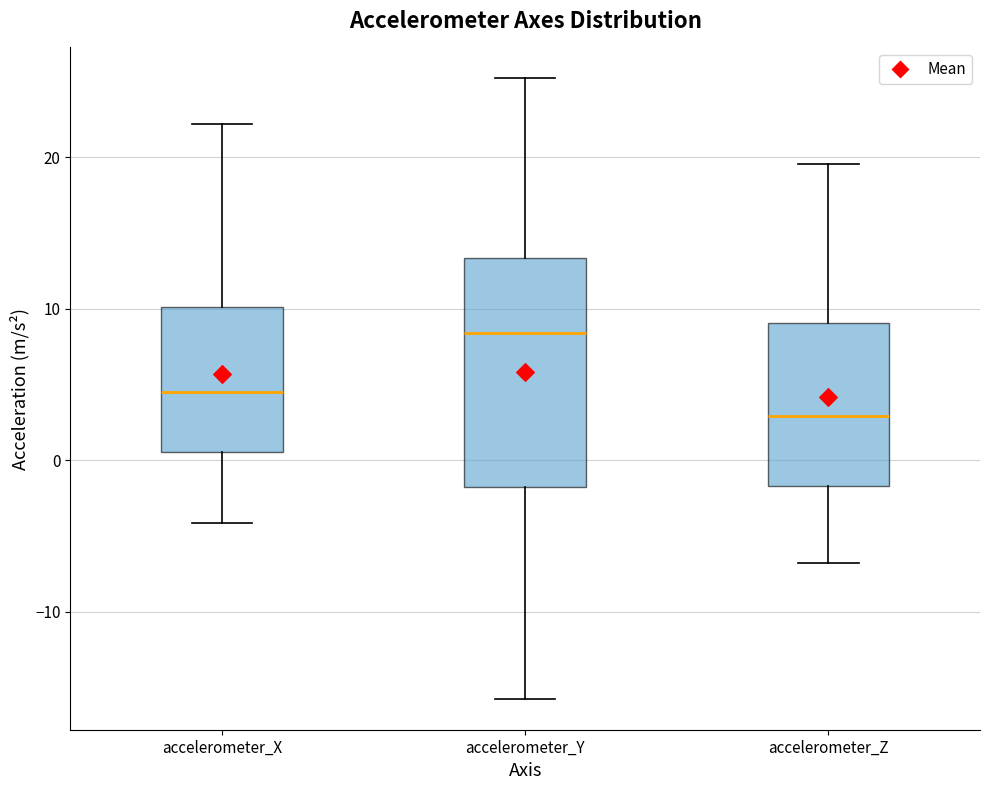

Reading left to right, read every box against the y-axis: the position of its median line, the range the box covers, and the ends of its whiskers. The values are not printed on the chart, so give them approximately, as read against the axis.

accelerometer_X: median 4, box 1 to 10, whiskers -4 to 22
accelerometer_Y: median 8, box -2 to 13, whiskers -16 to 25
accelerometer_Z: median 3, box -2 to 9, whiskers -7 to 20